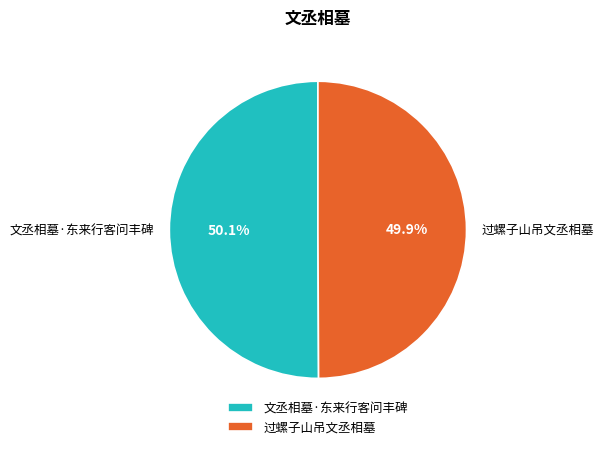

To the nearest percent, what percentage of the pie is 文丞相墓·东来行客问丰碑?

50%